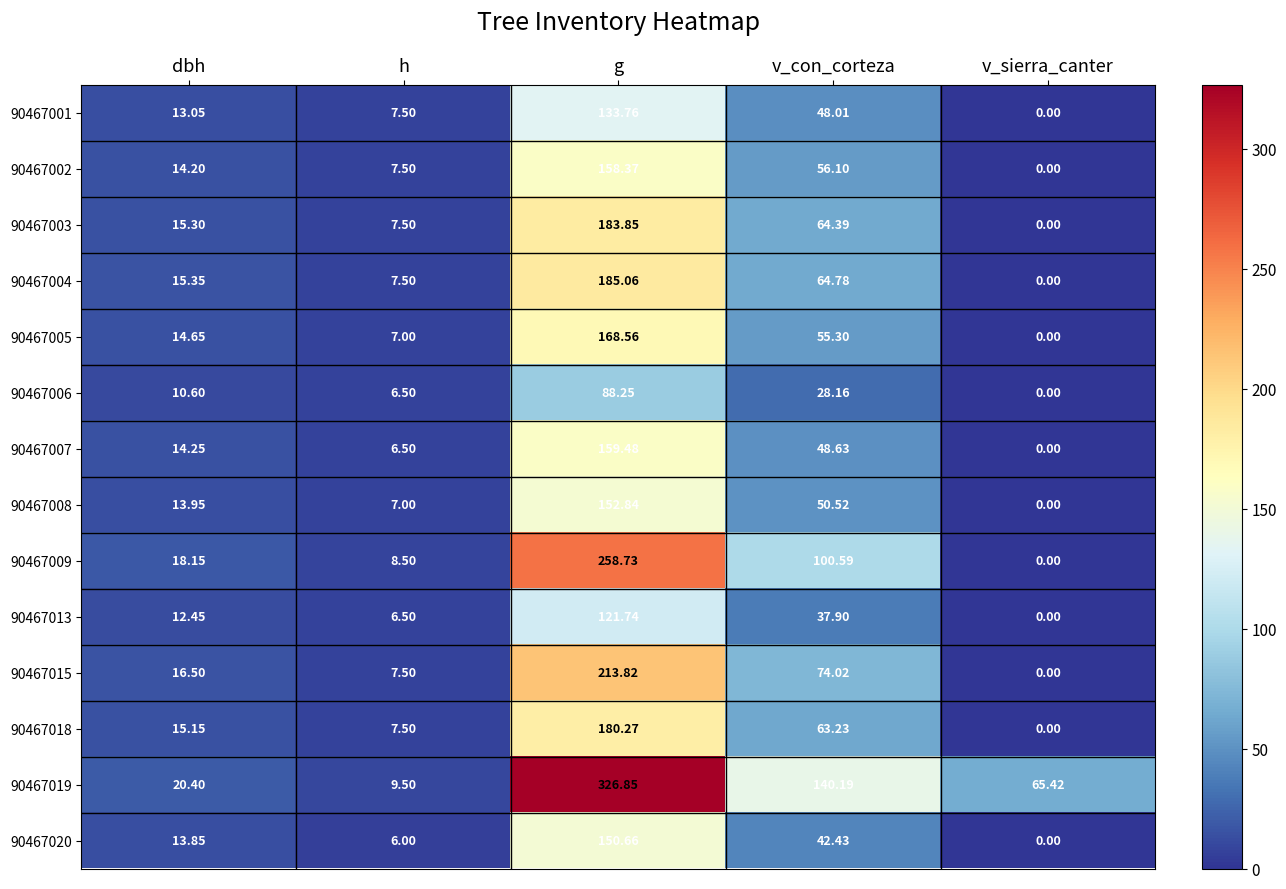

At which category is the sum across all series the highest?

g